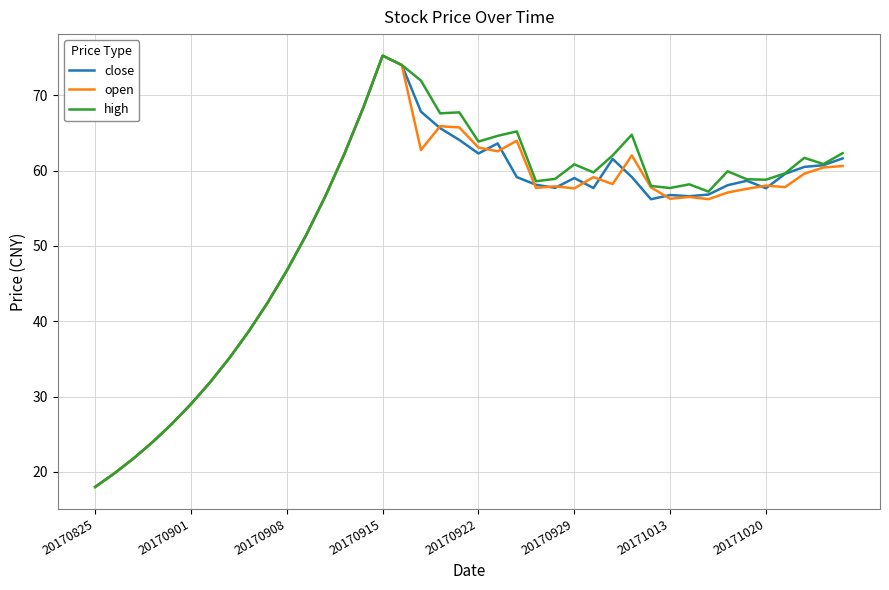

Which series has the largest total across all categories?

high